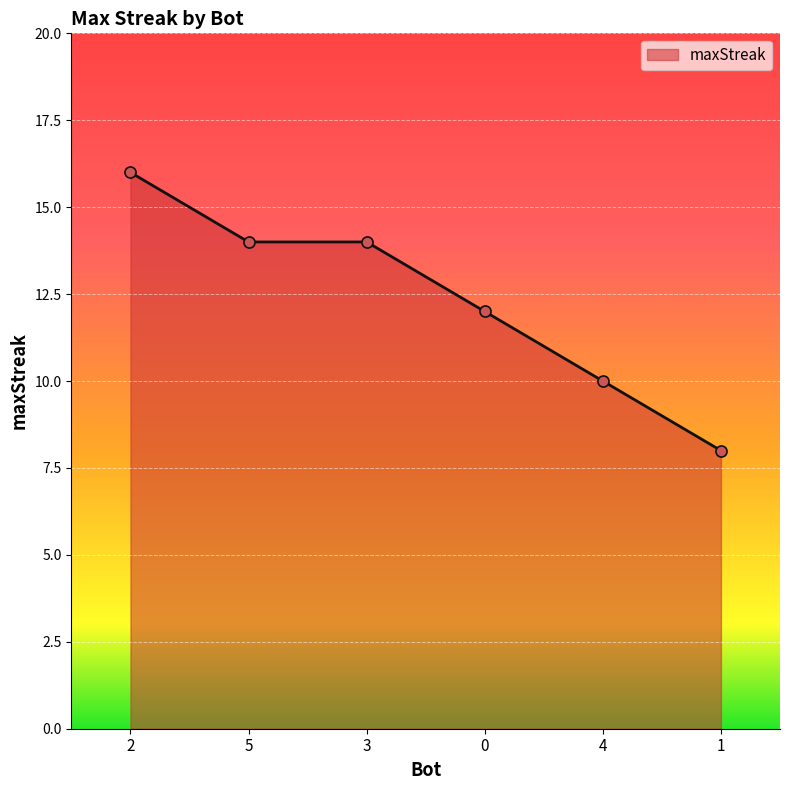

Read the value at 5.

14